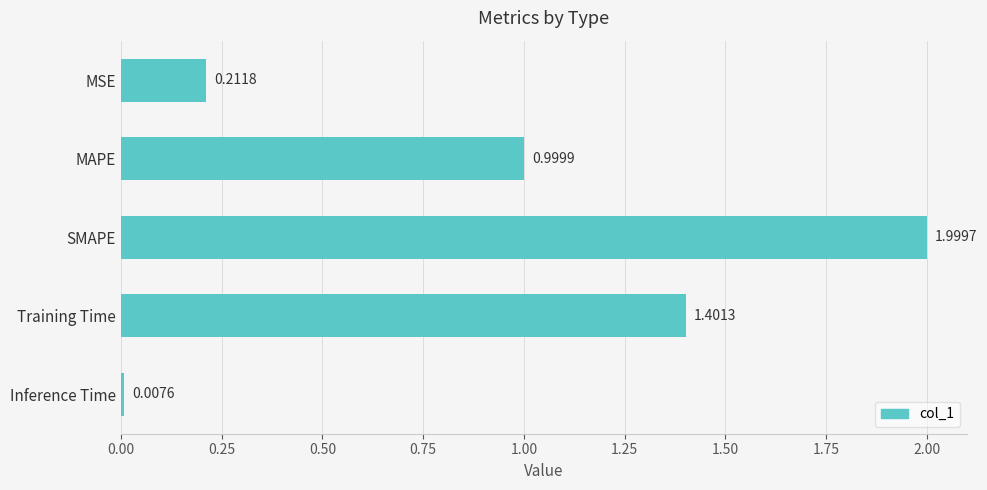

Rank the categories by value from highest to lowest.

SMAPE, Training Time, MAPE, MSE, Inference Time